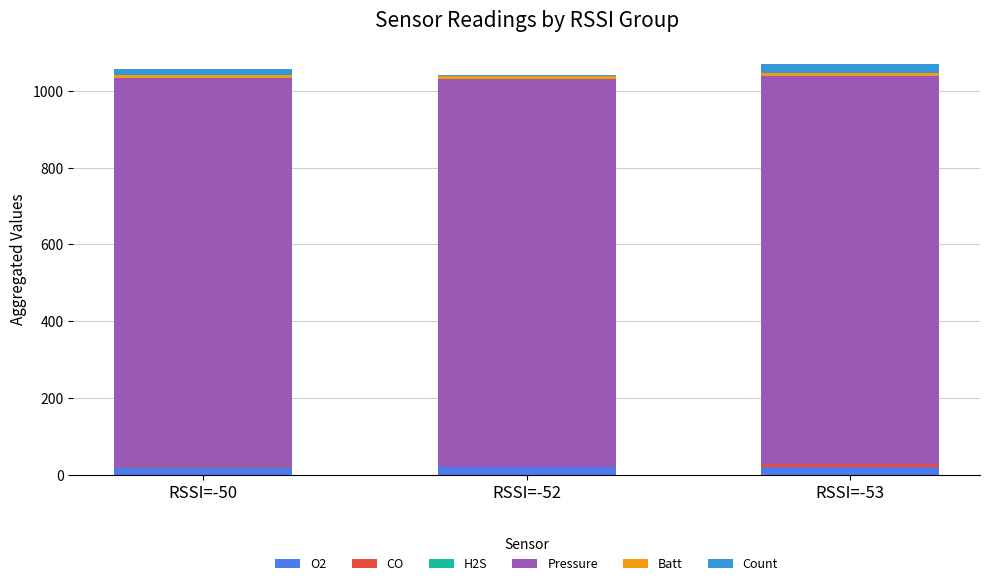

Does the chart contain stacked bars?

Yes